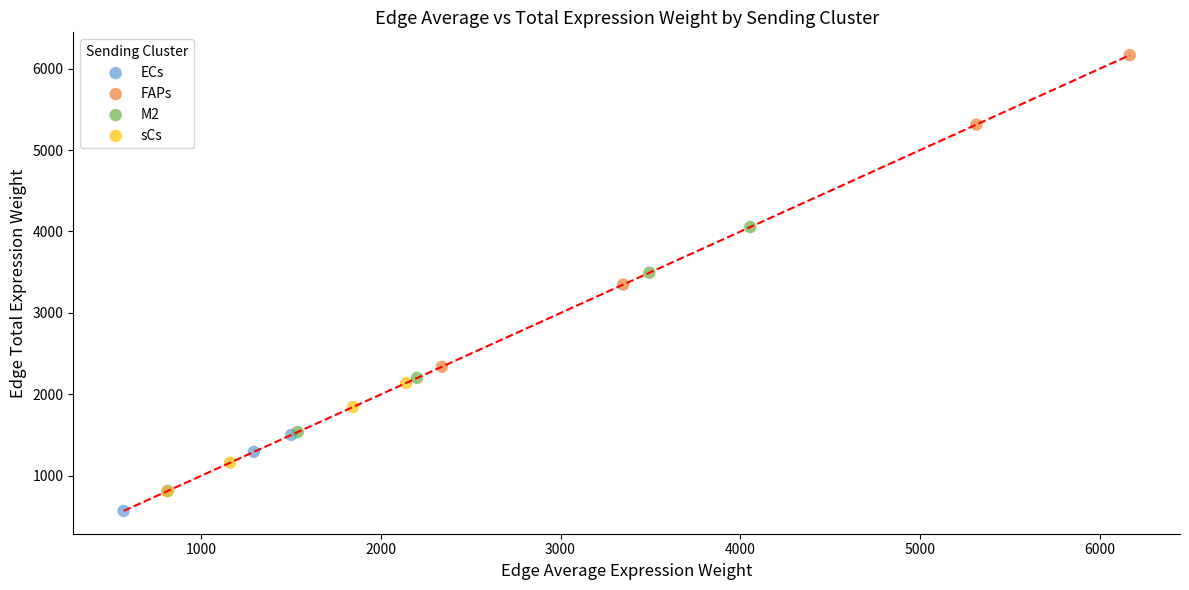

Which series has the largest Y range (max minus min)?

FAPs